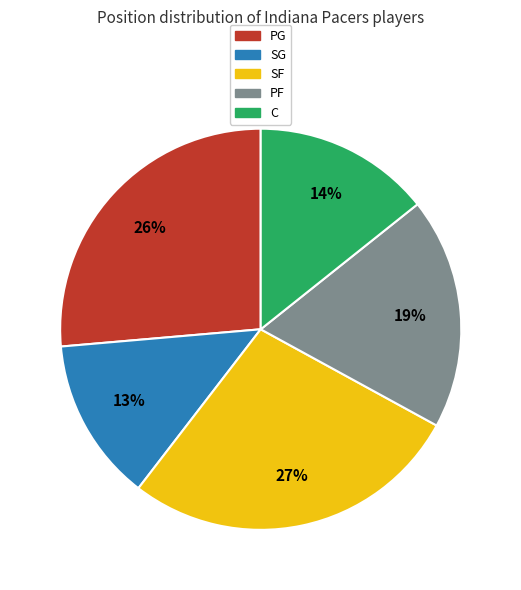

Does PG account for over 50% of the chart?

No